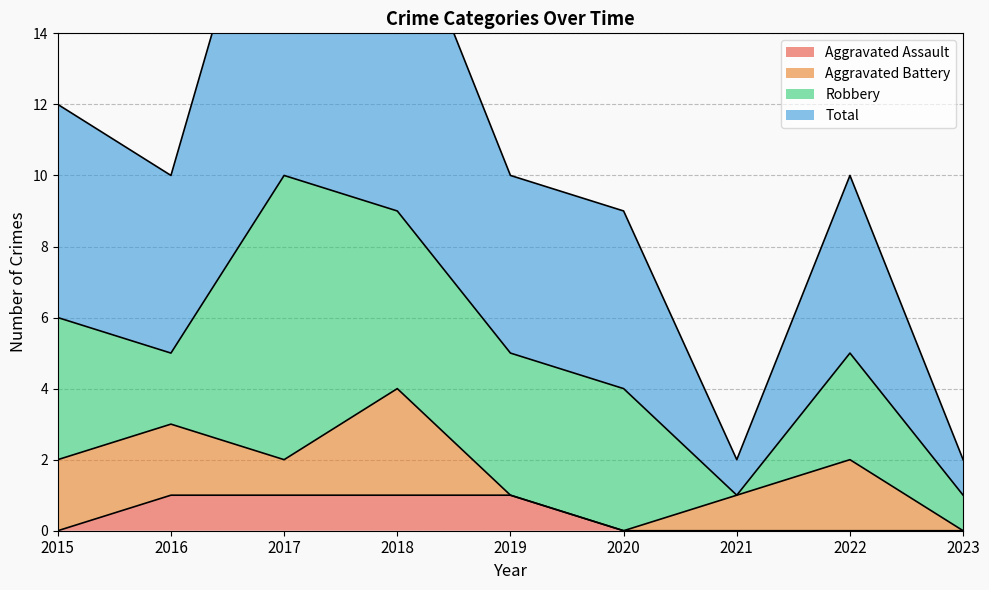

True or false: Total and Aggravated Assault cross at least once.

False